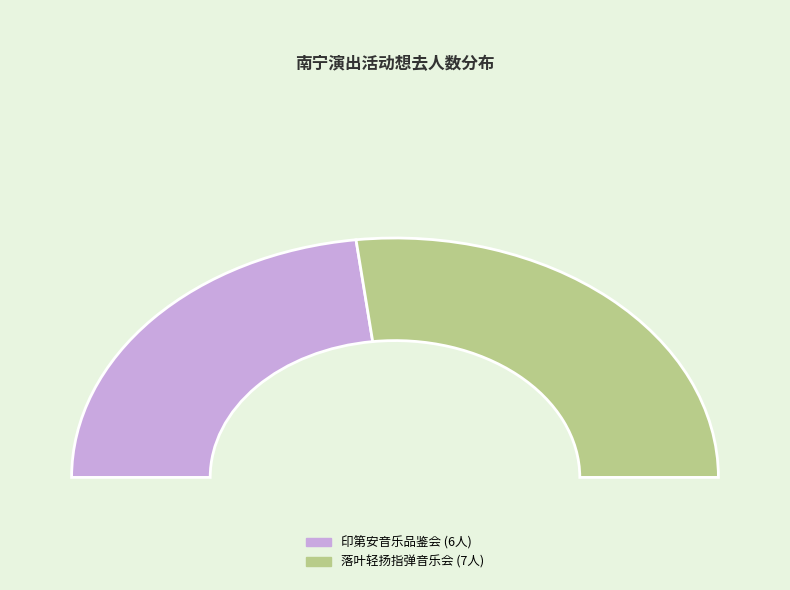

What is the change in value from 南宁·《最后的莫西干人——亚历桑德罗&丛林回响乐队印第安音乐品鉴会》 to 南宁·井草圣二 2024《落叶轻扬》指弹吉他音乐会?

+1